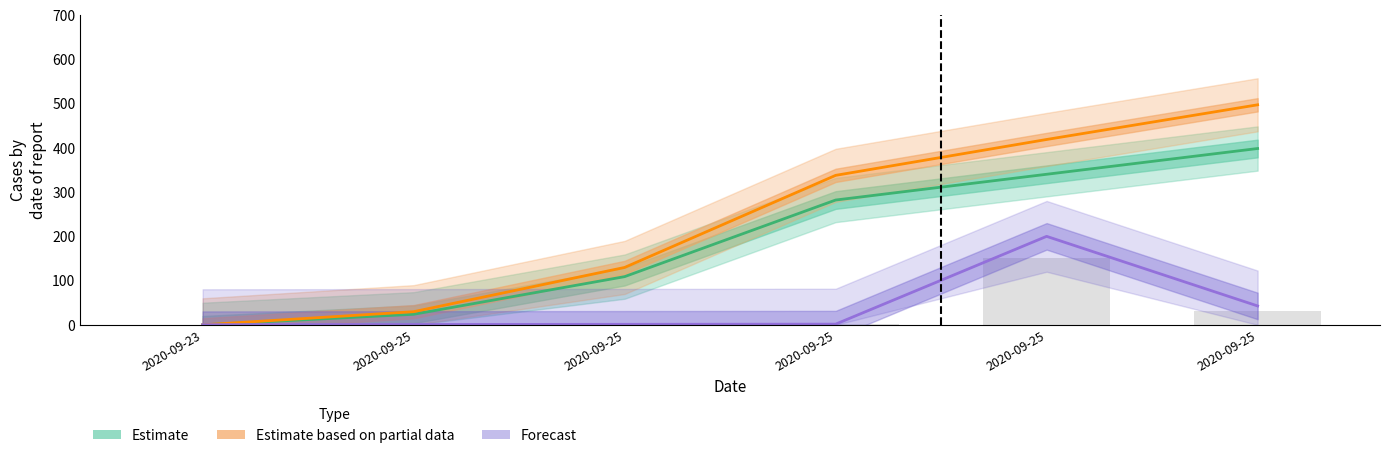

At 2020-09-23, list the series in order from largest to smallest.

Forecast, Estimate, Estimate based on partial data